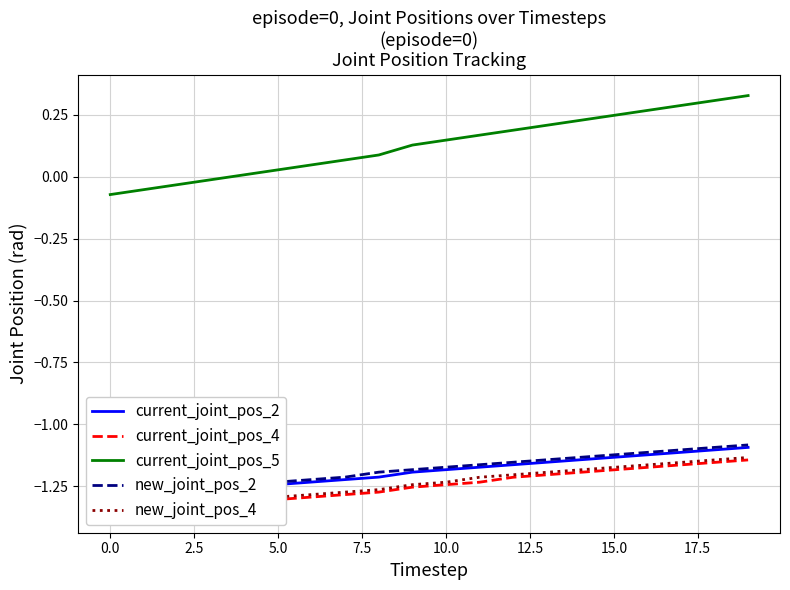

True or false: new_joint_pos_4 and current_joint_pos_4 intersect in this chart.

False